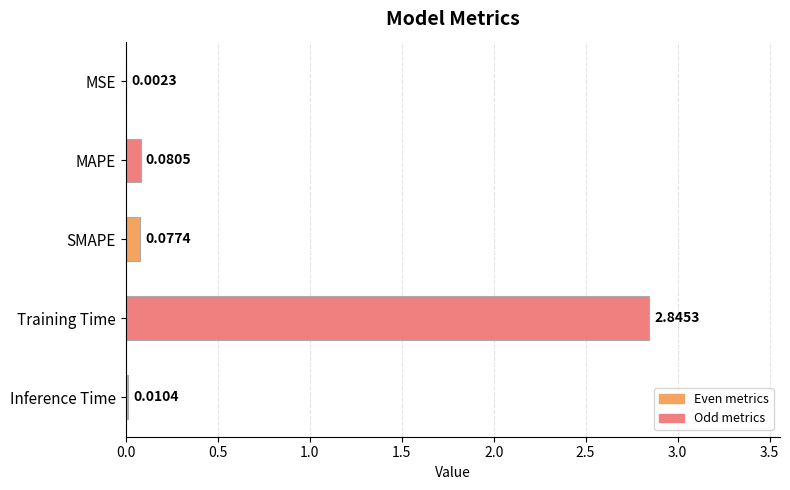

Which label corresponds to the largest value in the chart?

Training Time